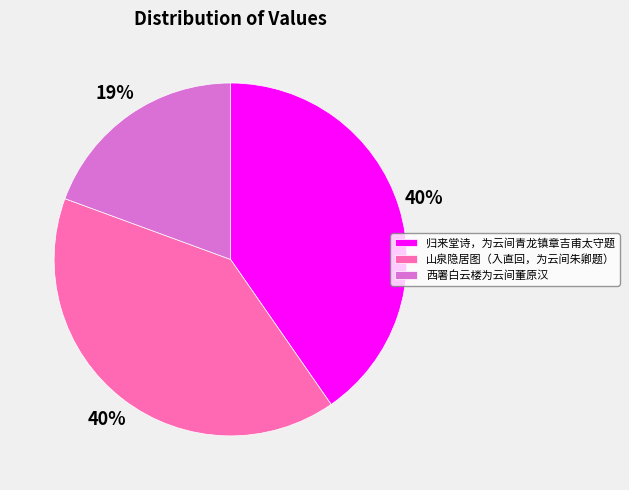

Combined, do 山泉隐居图（入直回，为云间朱卿题） and 西署白云楼为云间董原汉 account for over 50%?

Yes